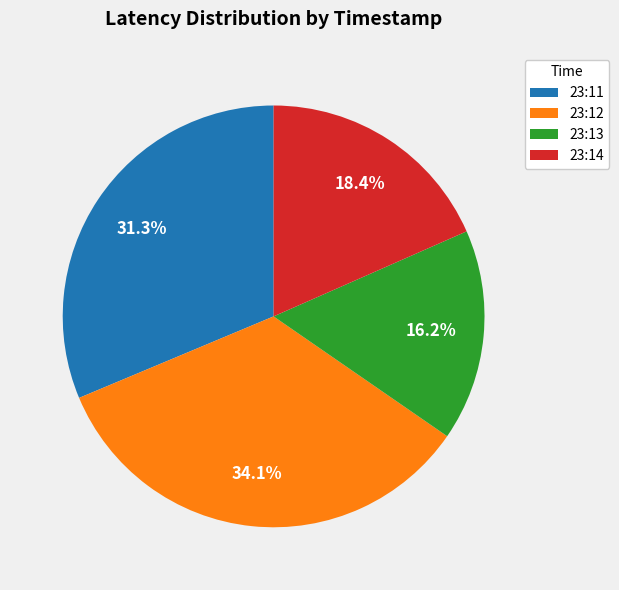

To the nearest percent, what is the average slice percentage?

25%